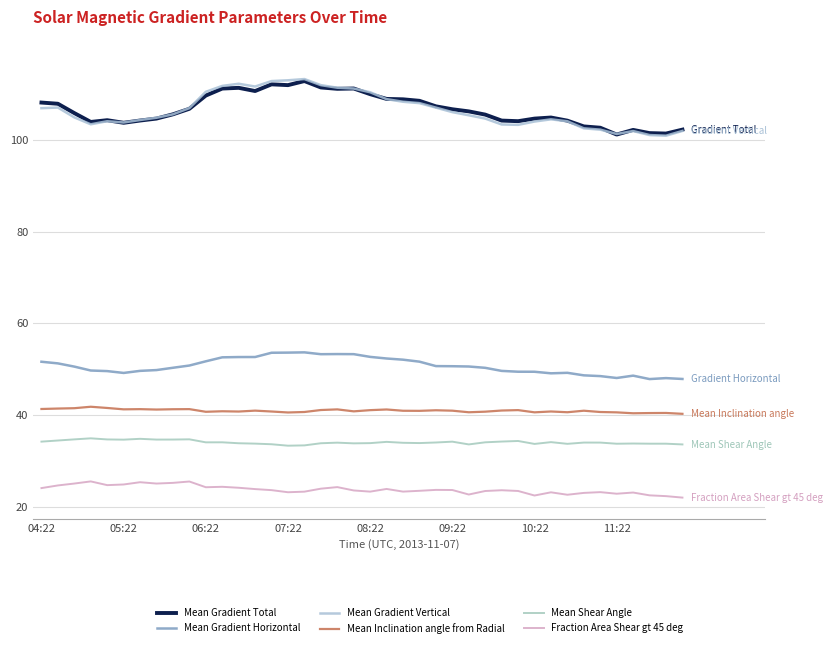

How many lines are shown in the chart?

6